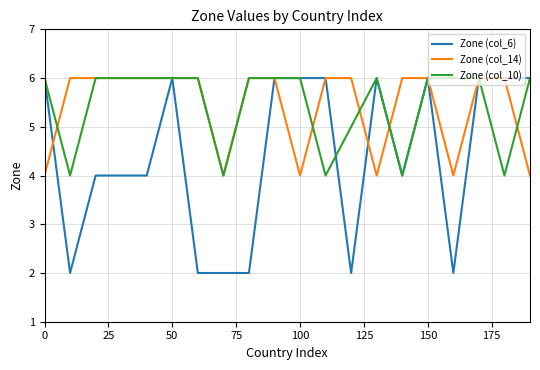

What is the difference between the maximum and minimum values in the Zone (col_10) series?

2